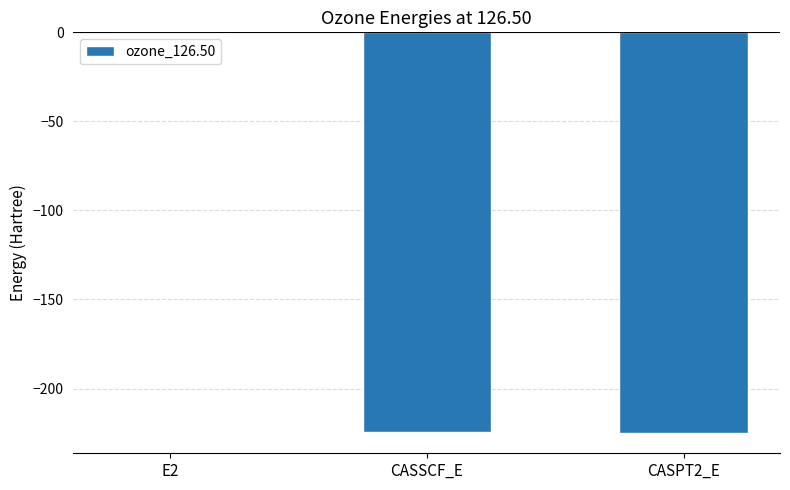

At which category does the chart reach its peak across all series?

E2